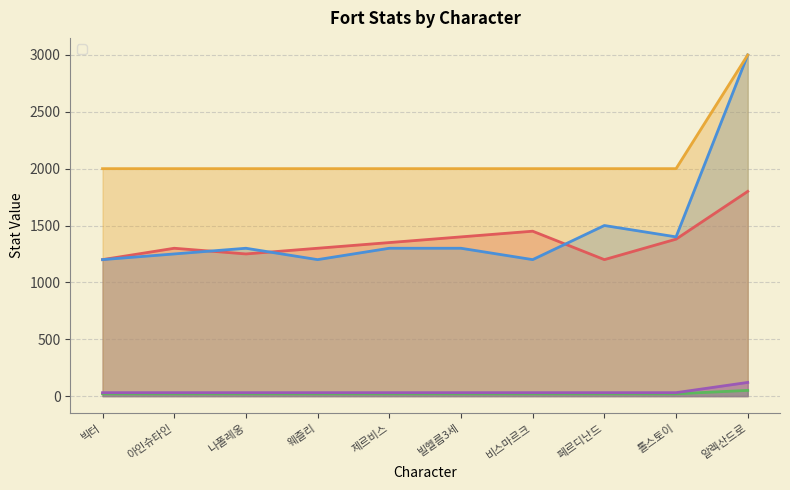

What are all the series names shown in the legend?

_fortAtk, _fortDef, _fortHp, _fortSpeed, _fortAtkRange